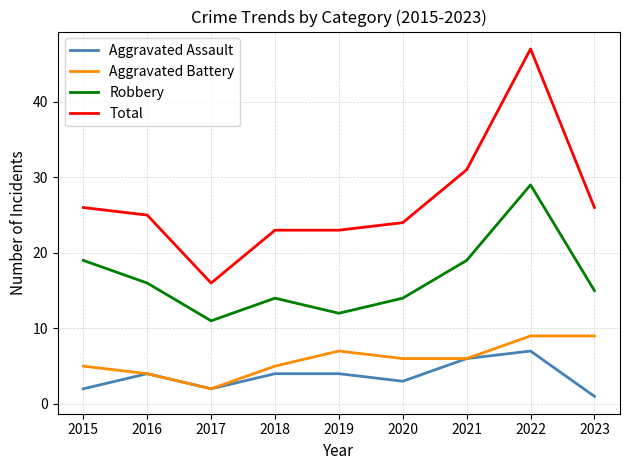

Reading right to left, what are all the values shown in this chart?

Aggravated Assault: 1	7	6	3	4	4	2	4	2
Aggravated Battery: 9	9	6	6	7	5	2	4	5
Robbery: 15	29	19	14	12	14	11	16	19
Total: 26	47	31	24	23	23	16	25	26